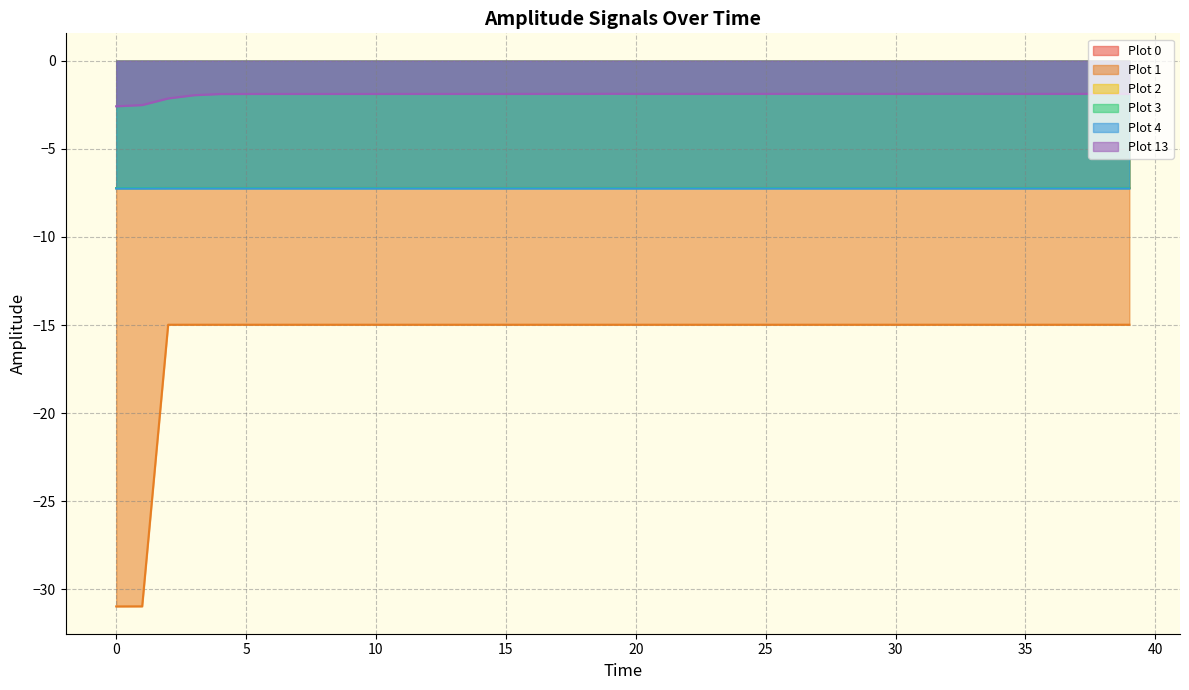

Which series has the largest total across all categories?

Plot 13